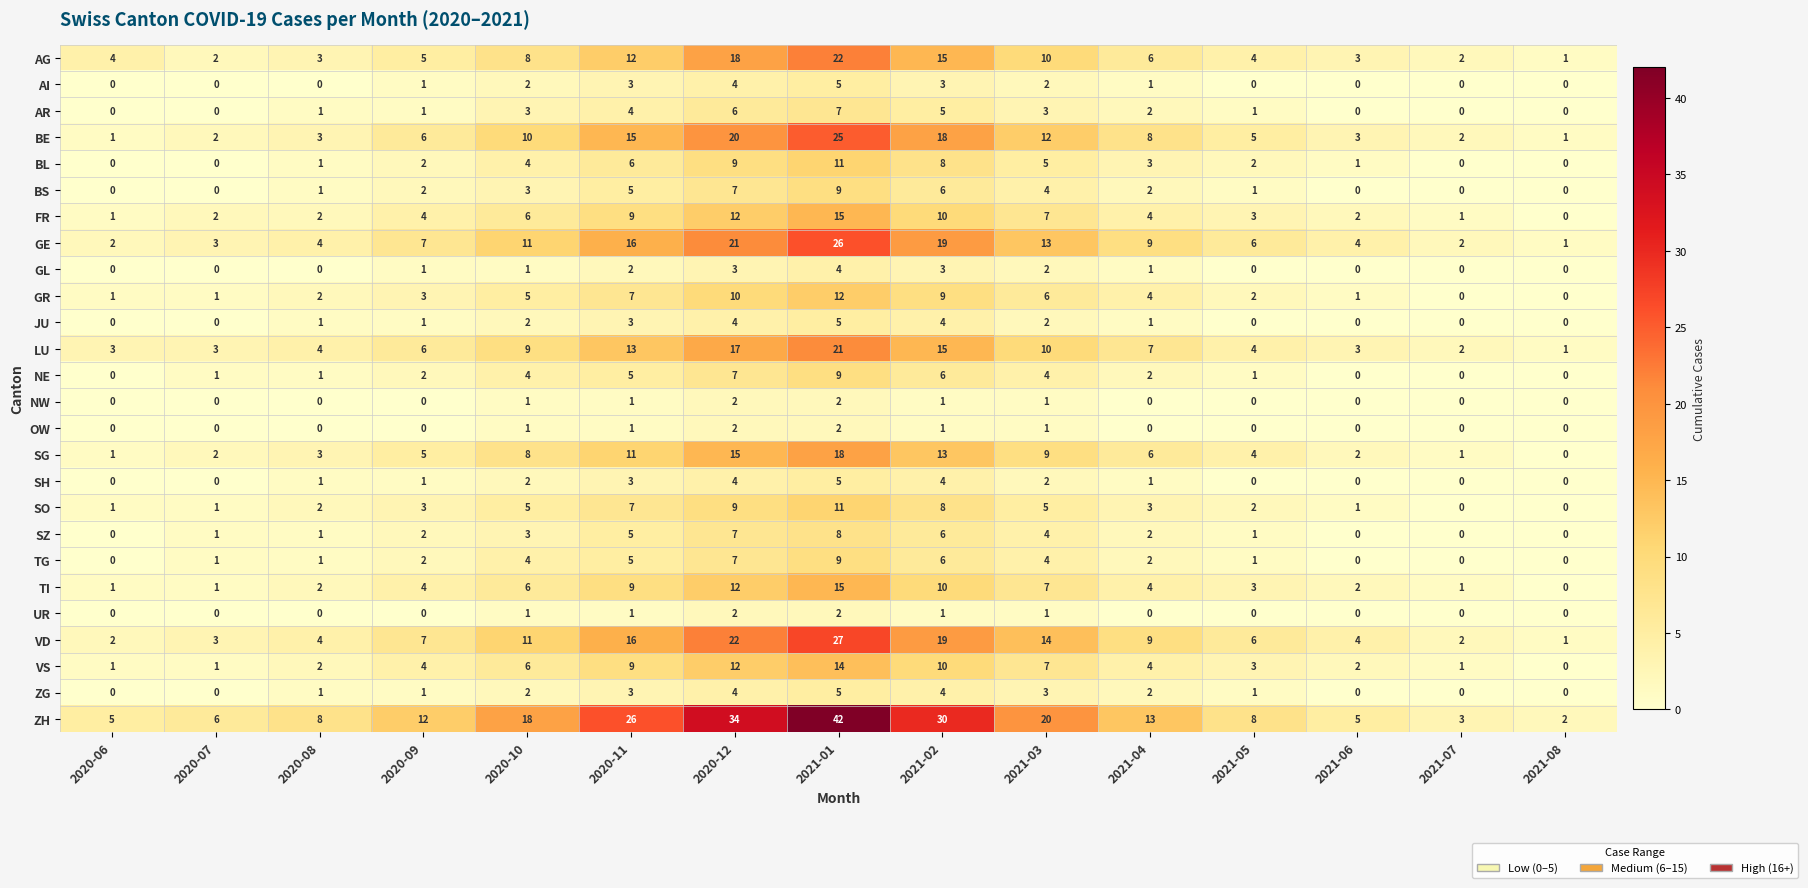

At which category is the sum across all series the highest?

2021-01